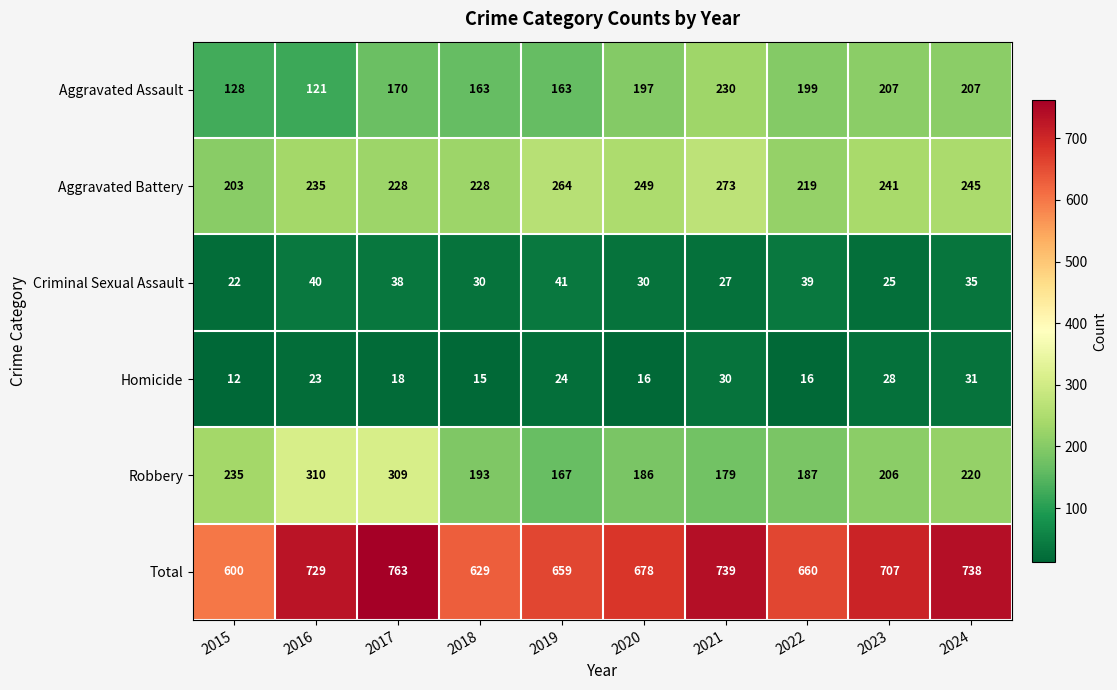

What is the sum of the Robbery values at 2016 and 2023?

516